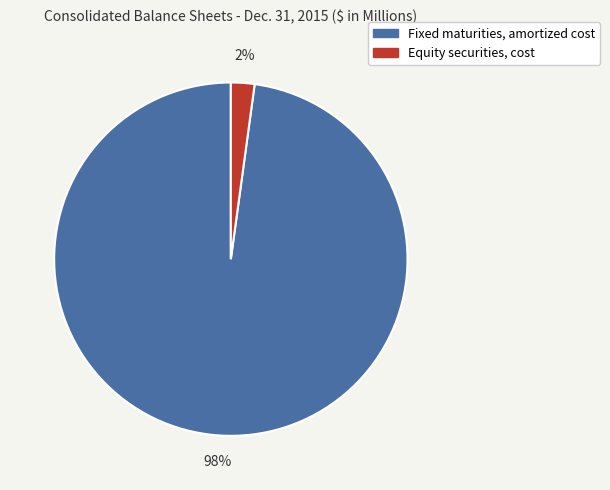

Is the sum of Equity securities, cost and Fixed maturities, amortized cost greater than half?

Yes